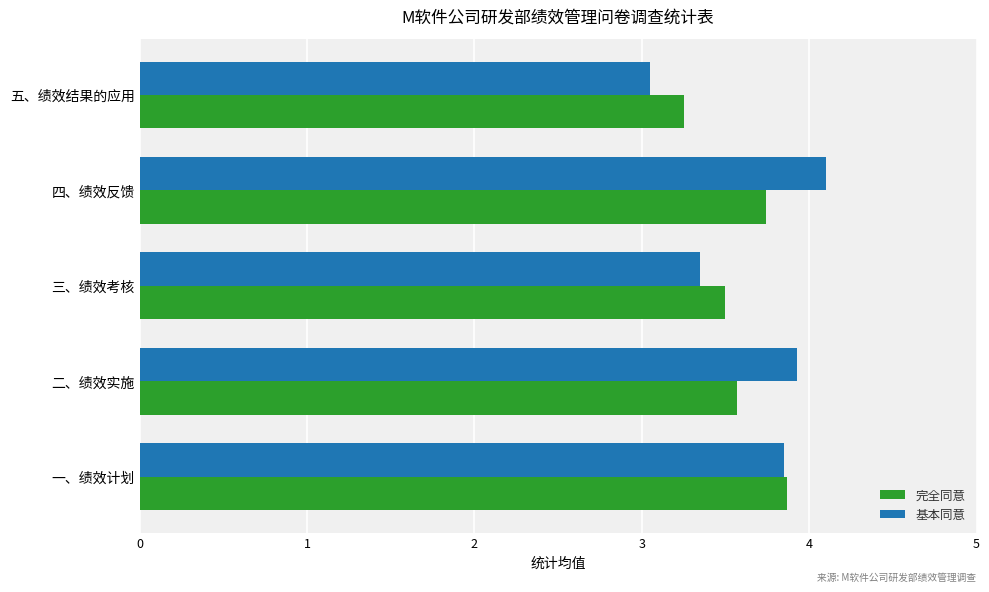

What is the total value across all series at 二、绩效实施?

7.5